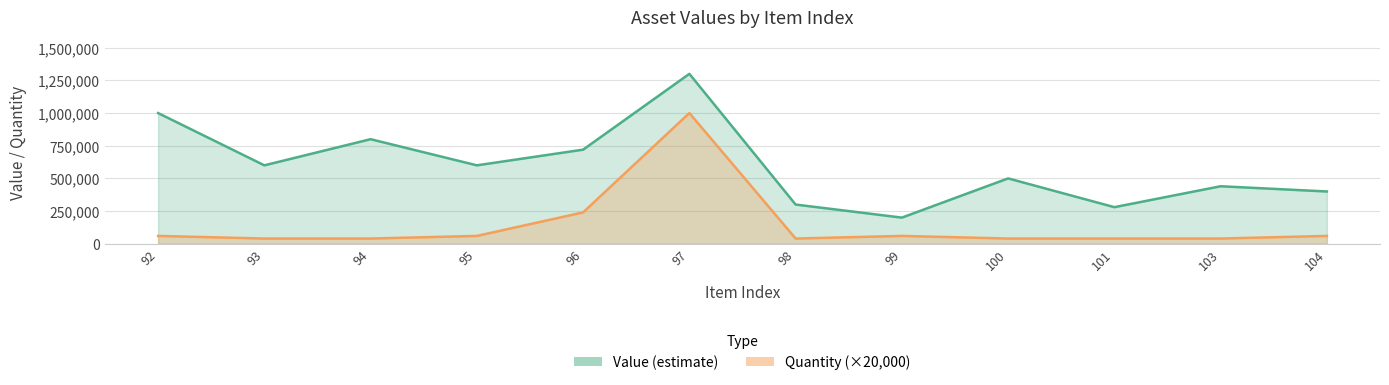

Reading left to right, extract all data points from this chart.

Value (estimate): 92=1000000	93=600000	94=800000	95=600000	96=720000	97=1300000	98=300000	99=200000	100=500000	101=280000	103=440000	104=400000
Quantity: 92=60000	93=40000	94=40000	95=60000	96=240000	97=1000000	98=40000	99=60000	100=40000	101=40000	103=40000	104=60000